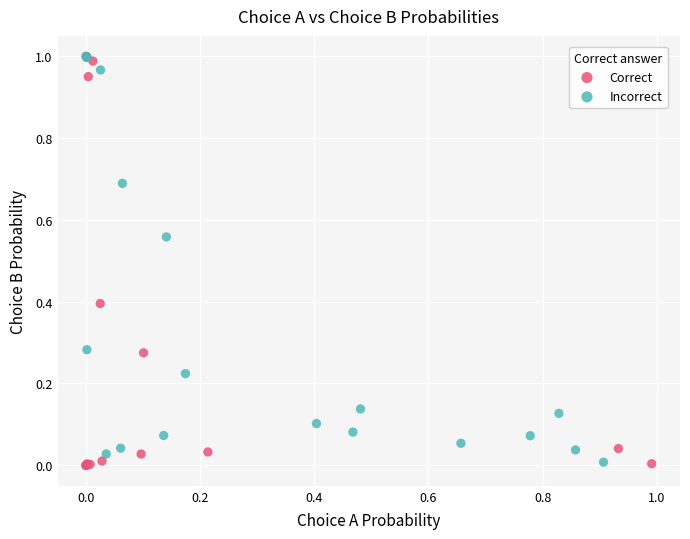

Which series has the widest spread of Y values?

Correct